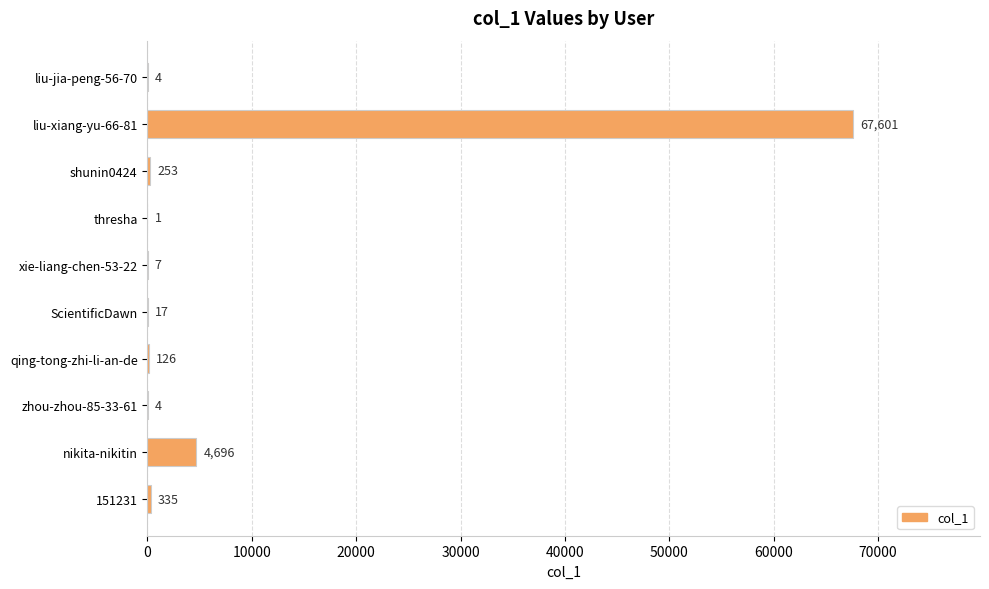

Is it true that the value at liu-xiang-yu-66-81 is 67601?

True